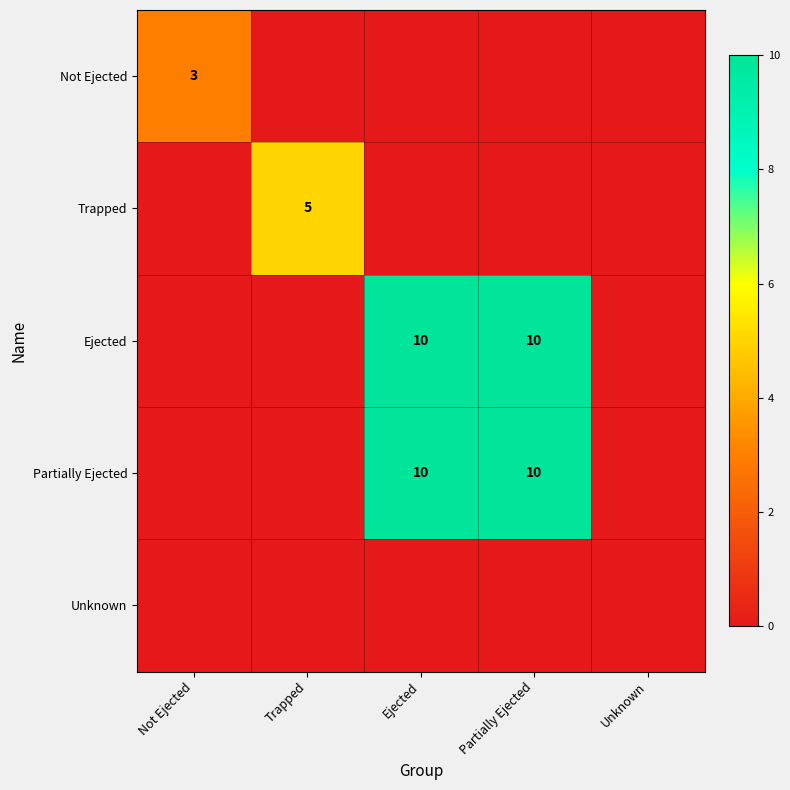

True or false: Partially Ejected has a value of 17 at Ejected.

False